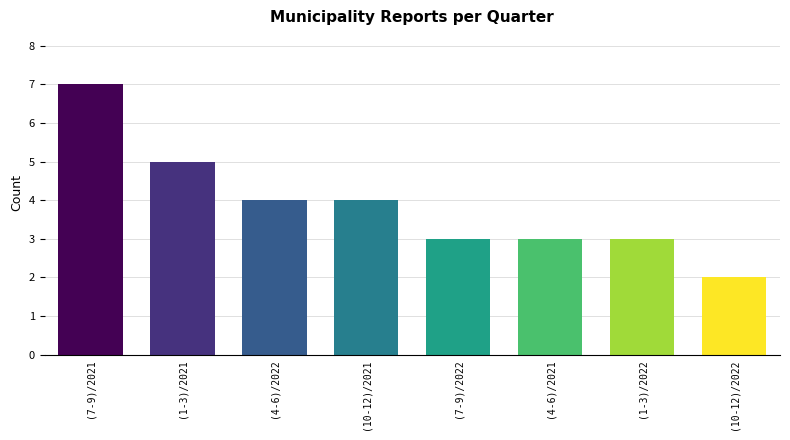

How many bars are there in total?

8